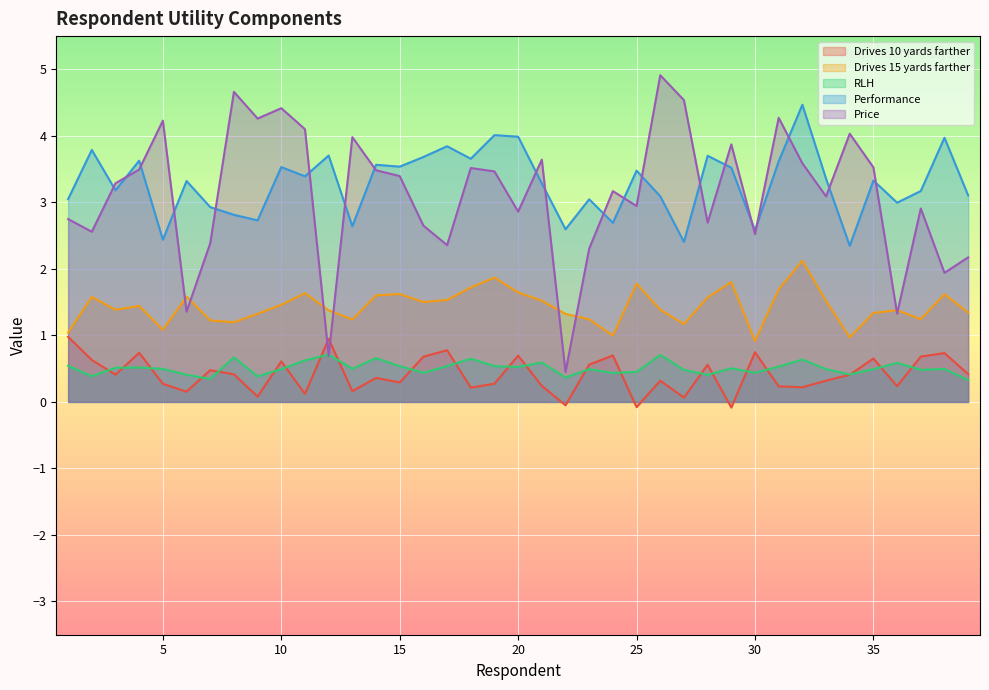

True or false: Price has a value of 3.3 at 3.

True